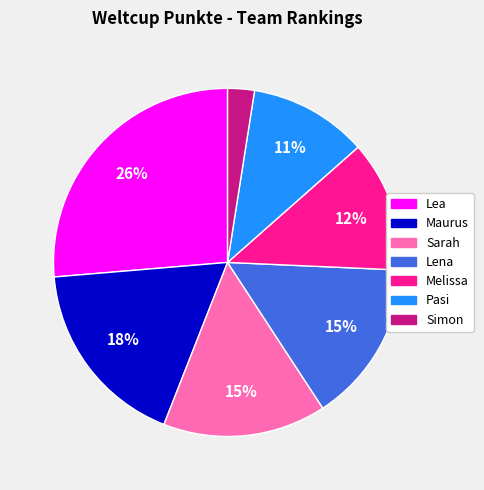

Does Melissa represent more than half of the total?

No